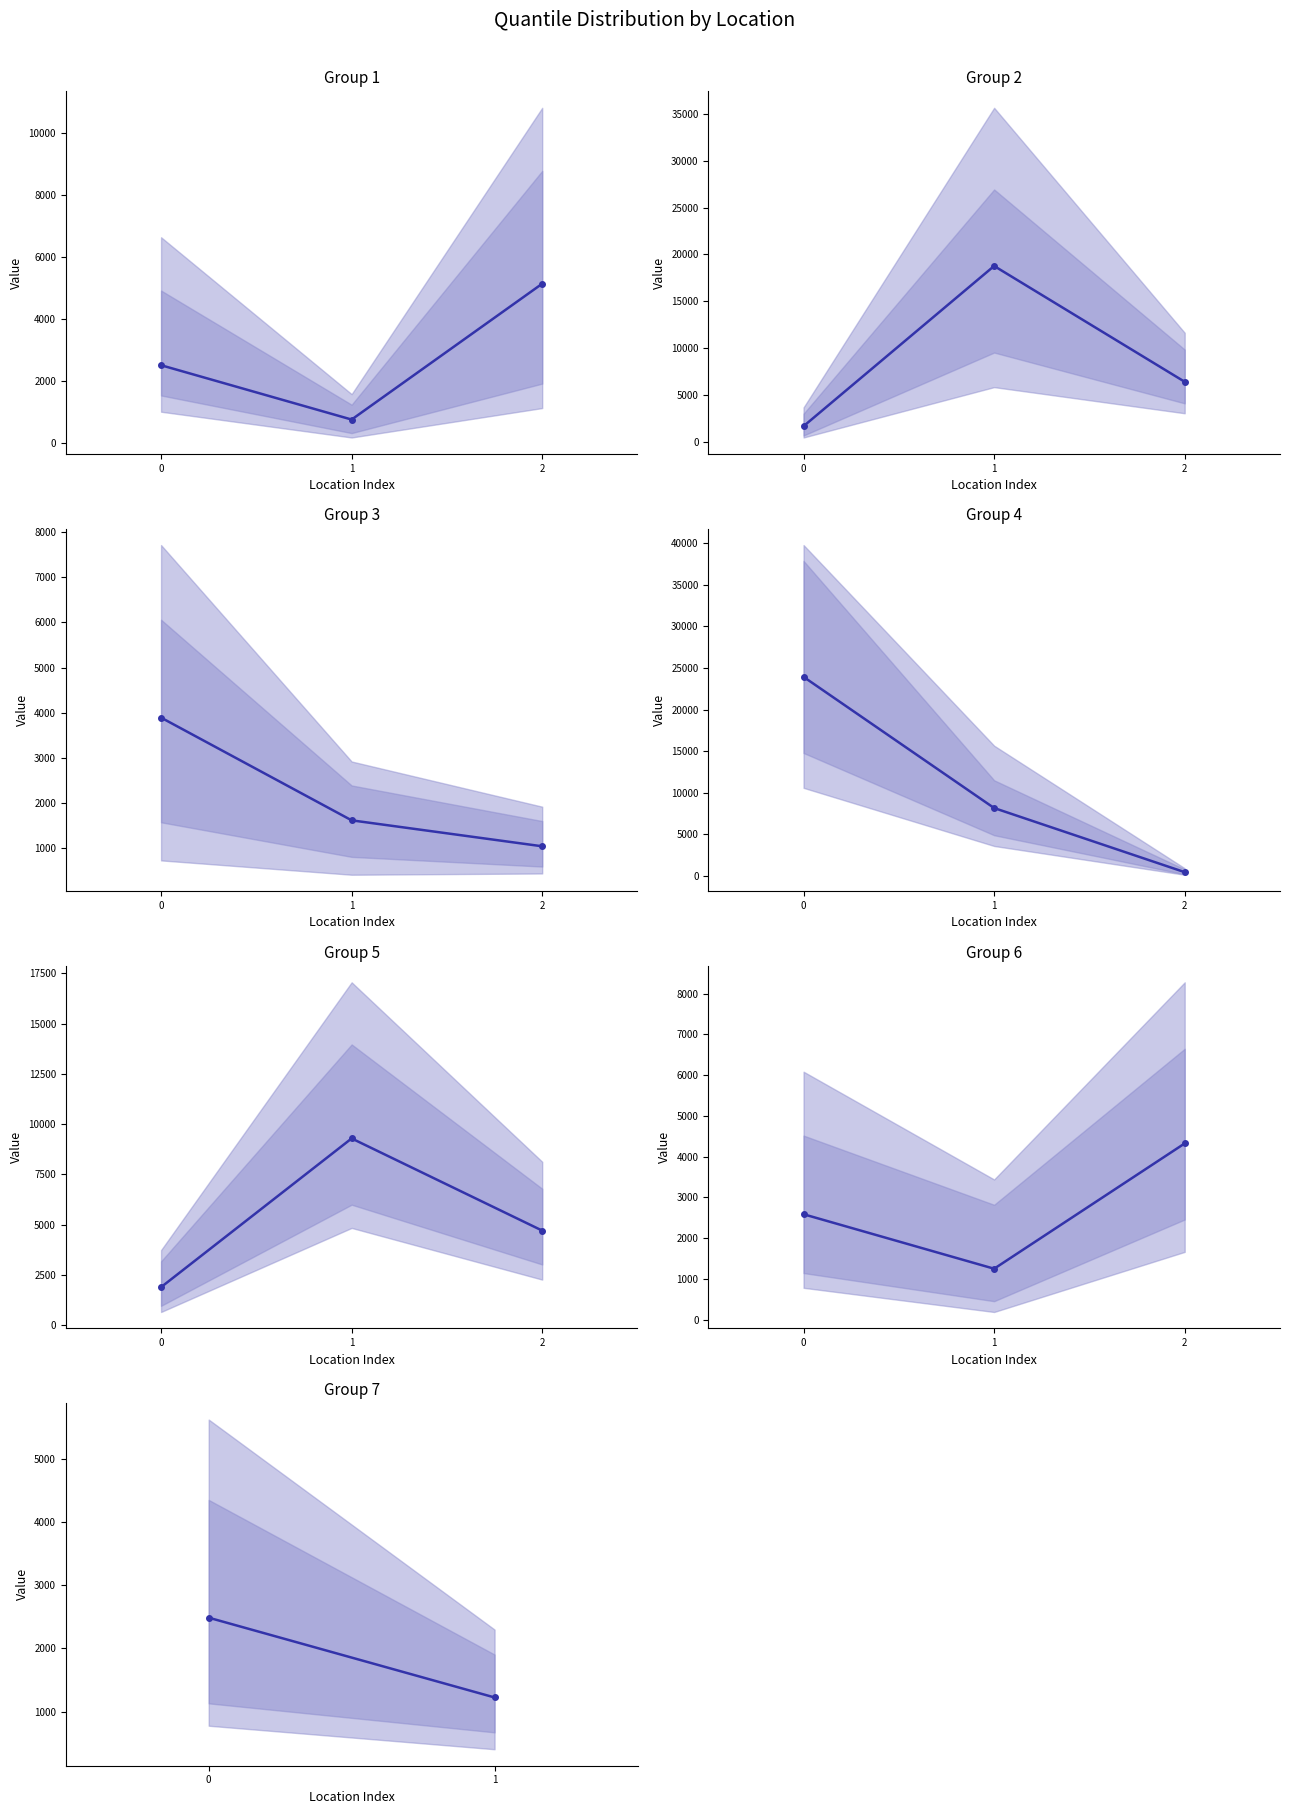

True or false: the data shows 1498 at 0.

False